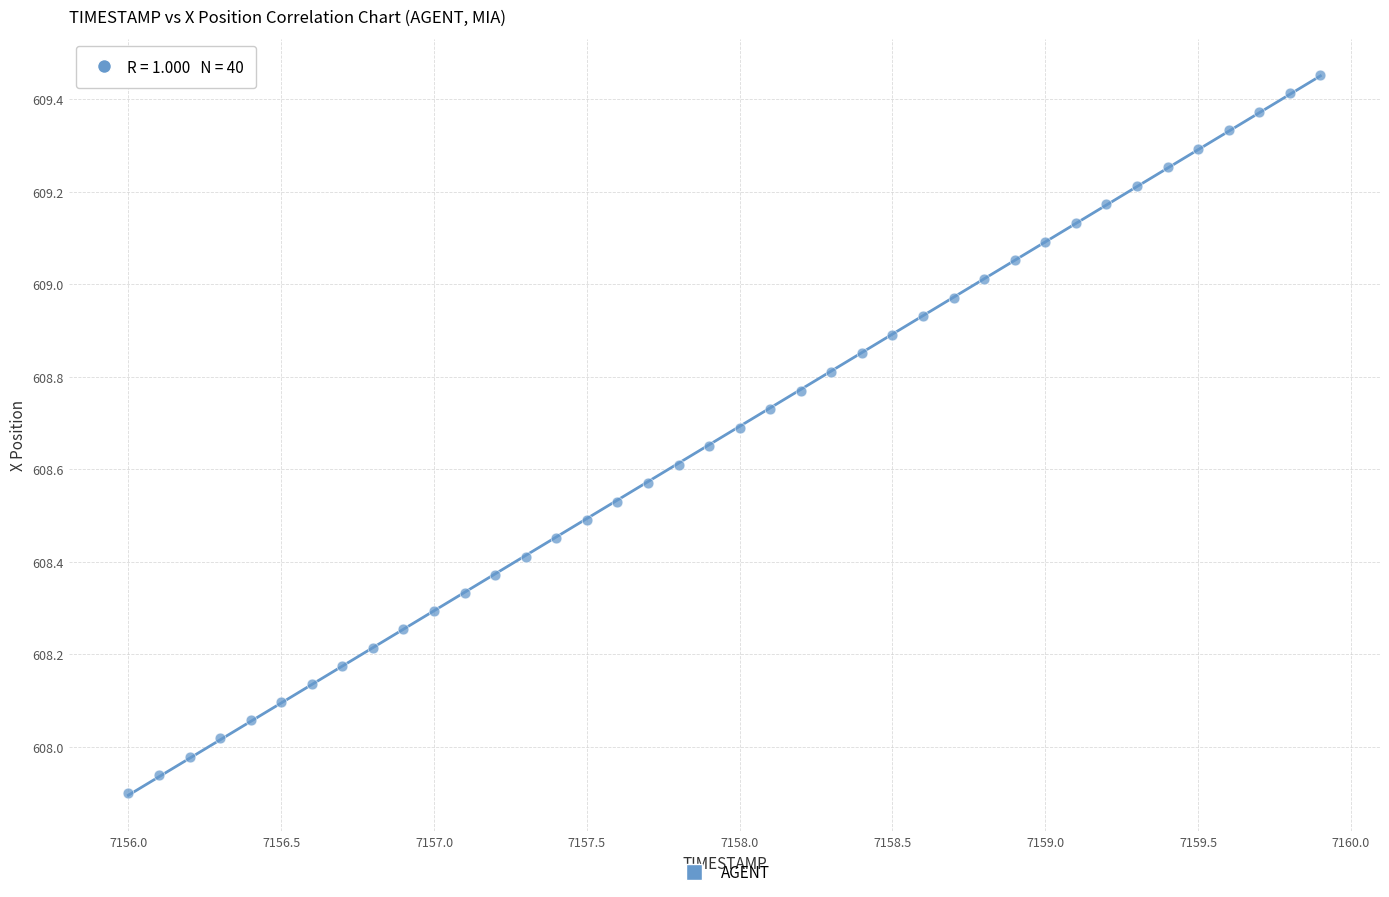

What is the range of Y values (max minus min)?

1.6